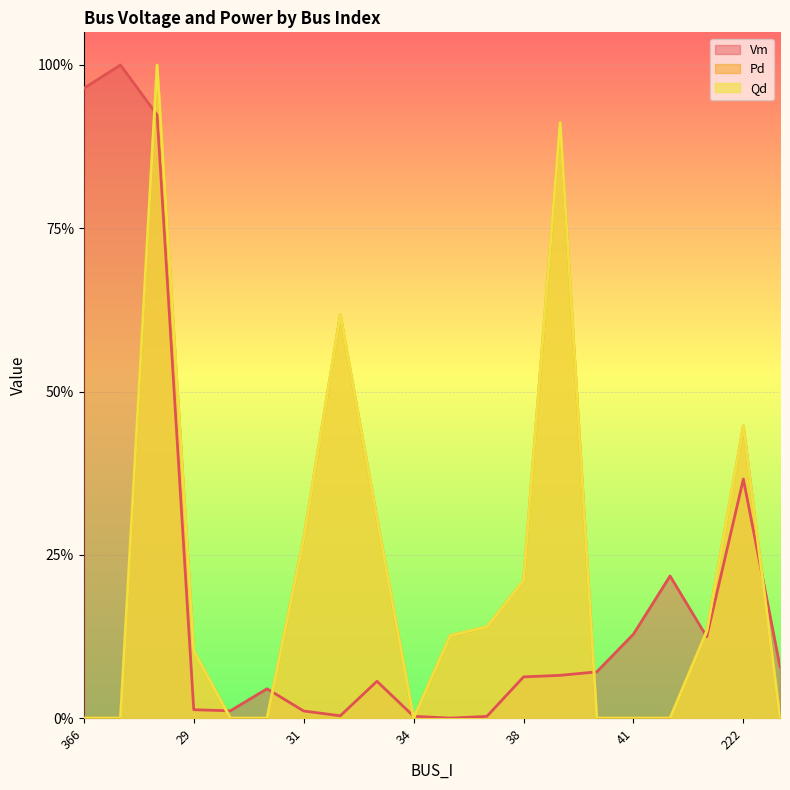

How many lines are shown in the chart?

3